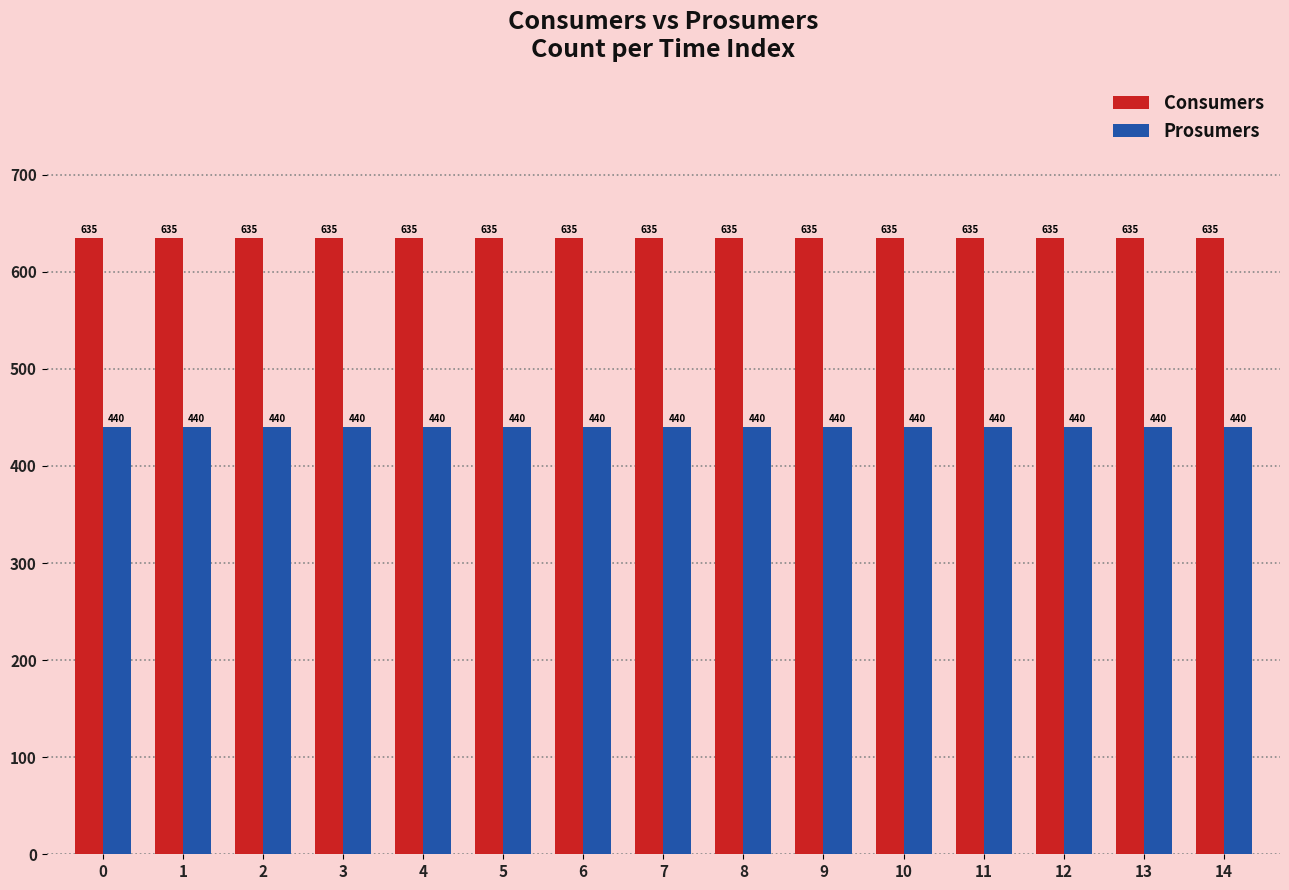

What is the difference between the highest and lowest values at 13?

195